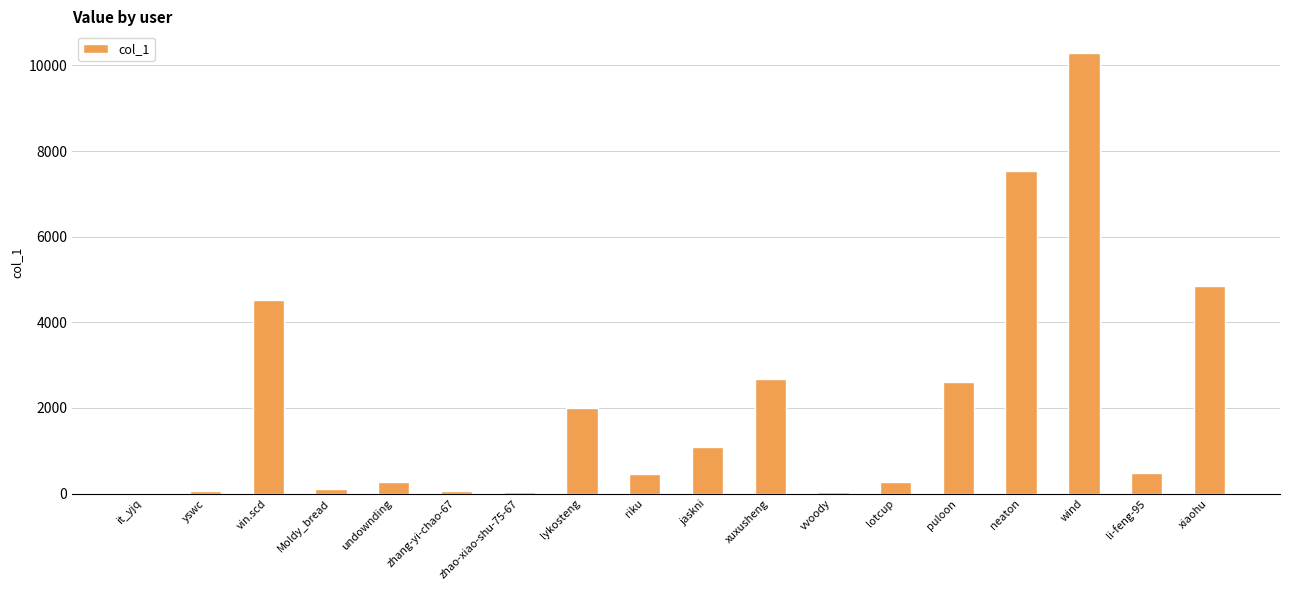

What is the greatest value displayed?

10282